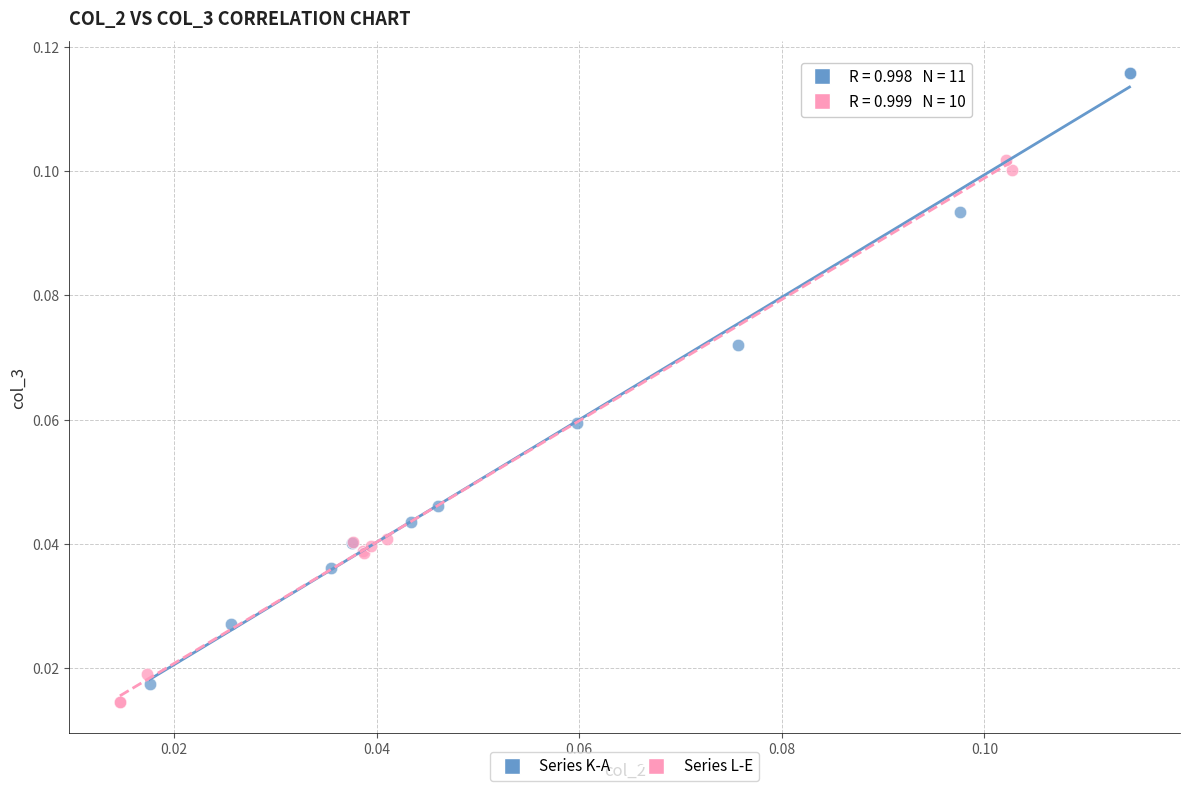

Which series reaches the maximum Y coordinate?

Series K-A